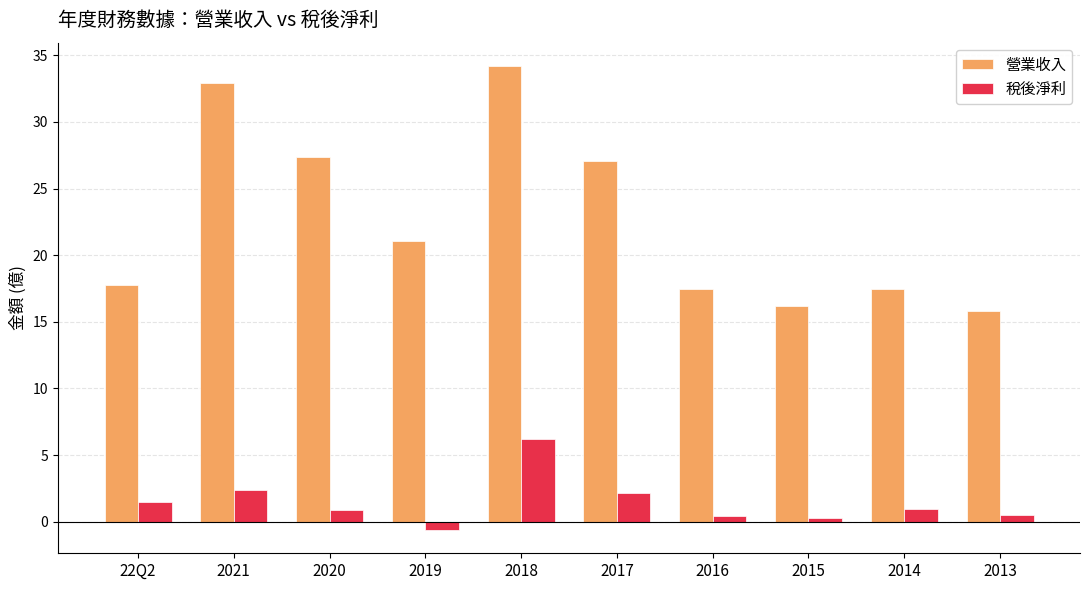

What is the difference between the second highest and second lowest values in the 稅後淨利 series?

2.1